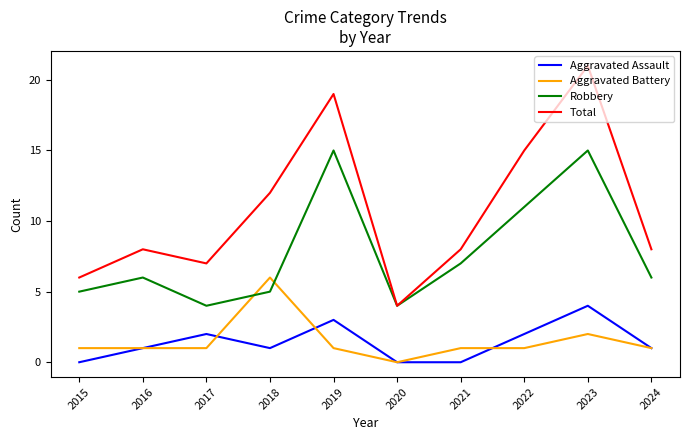

Reading left to right, what are all the values shown in this chart?

Aggravated Assault: 2015=0	2016=1	2017=2	2018=1	2019=3	2020=0	2021=0	2022=2	2023=4	2024=1
Aggravated Battery: 2015=1	2016=1	2017=1	2018=6	2019=1	2020=0	2021=1	2022=1	2023=2	2024=1
Robbery: 2015=5	2016=6	2017=4	2018=5	2019=15	2020=4	2021=7	2022=11	2023=15	2024=6
Total: 2015=6	2016=8	2017=7	2018=12	2019=19	2020=4	2021=8	2022=15	2023=21	2024=8